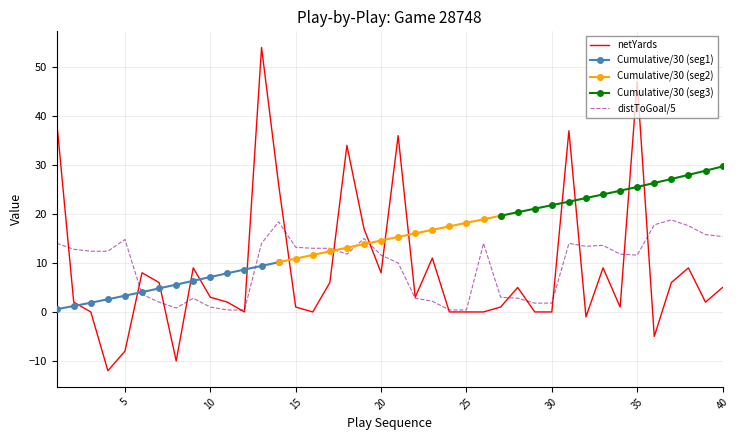

Which series has the largest range (max minus min)?

netYards